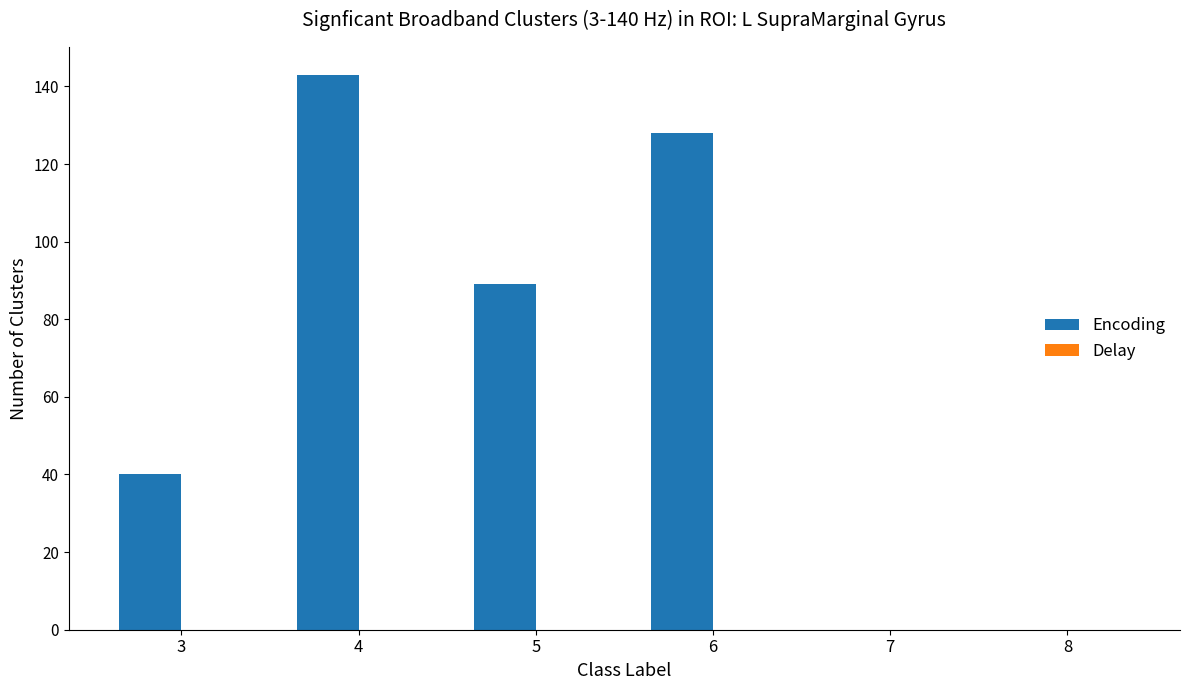

Between 7 and 4, which is larger?

4